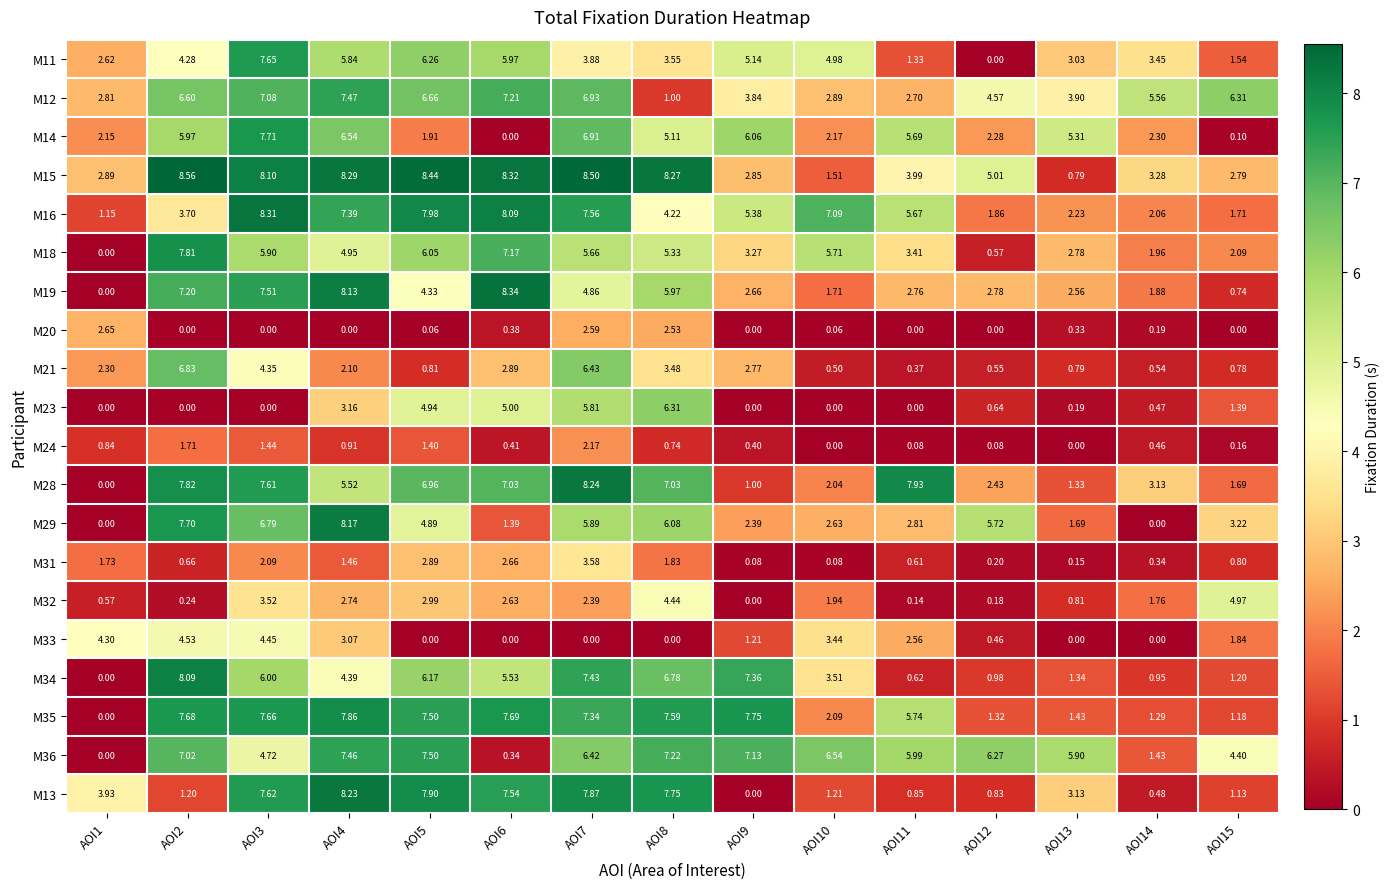

What is the maximum value shown in the chart?

8.6